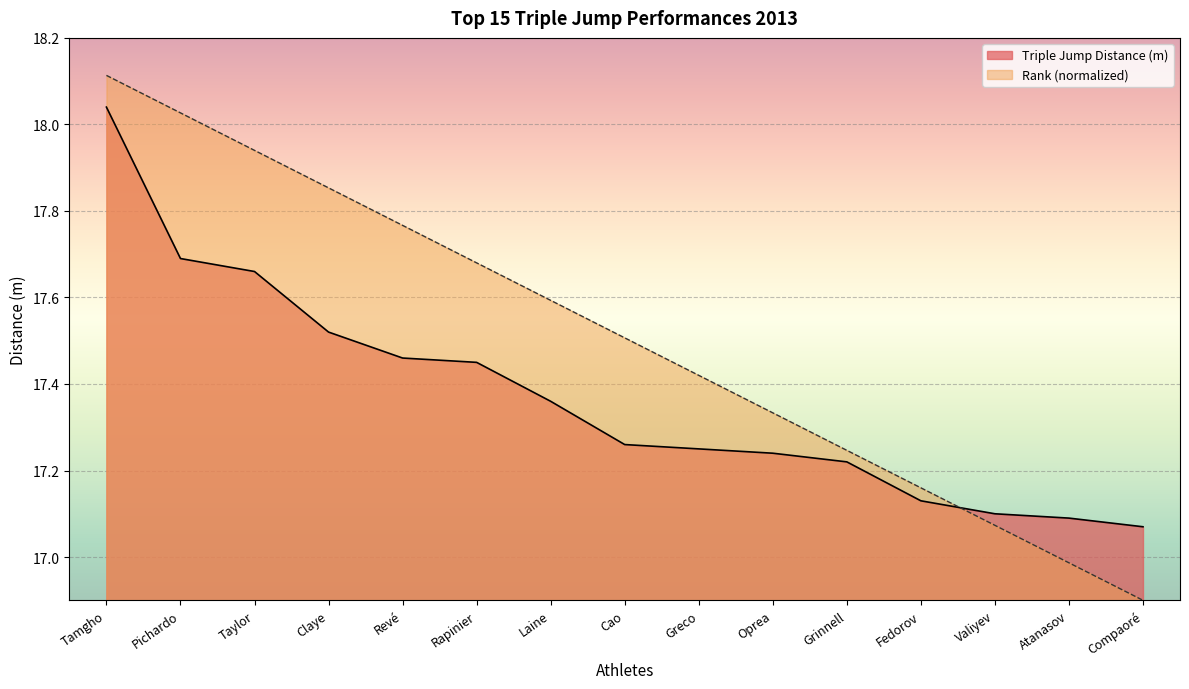

What is the total value across all series at Laine?

35.0